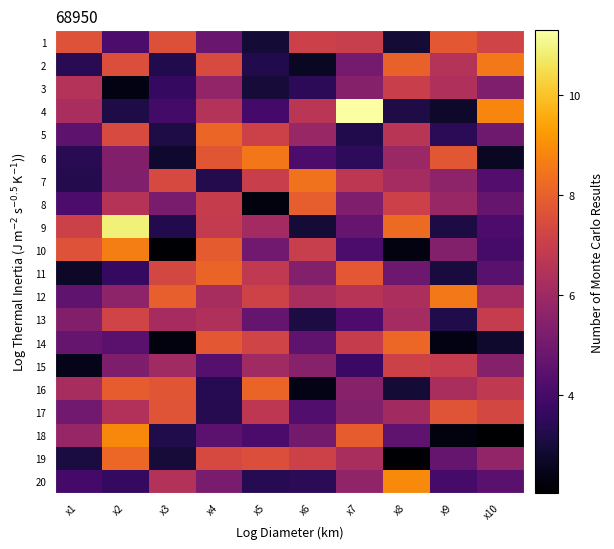

Count the number of data series in this chart.

20